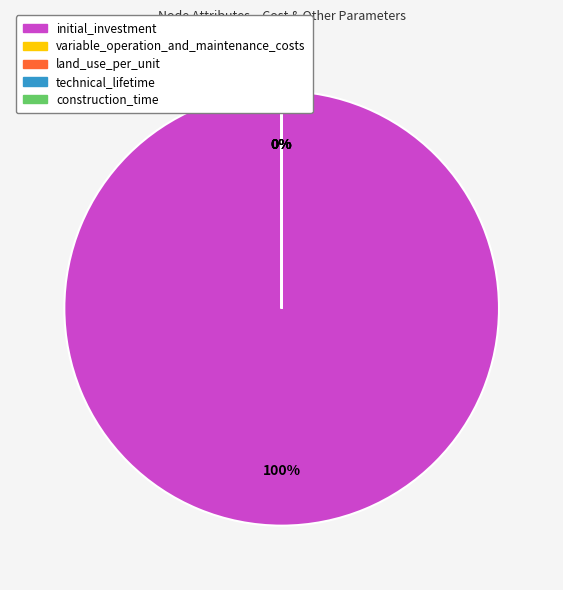

The technical_lifetime slice represents 10% of the pie. True or false?

False